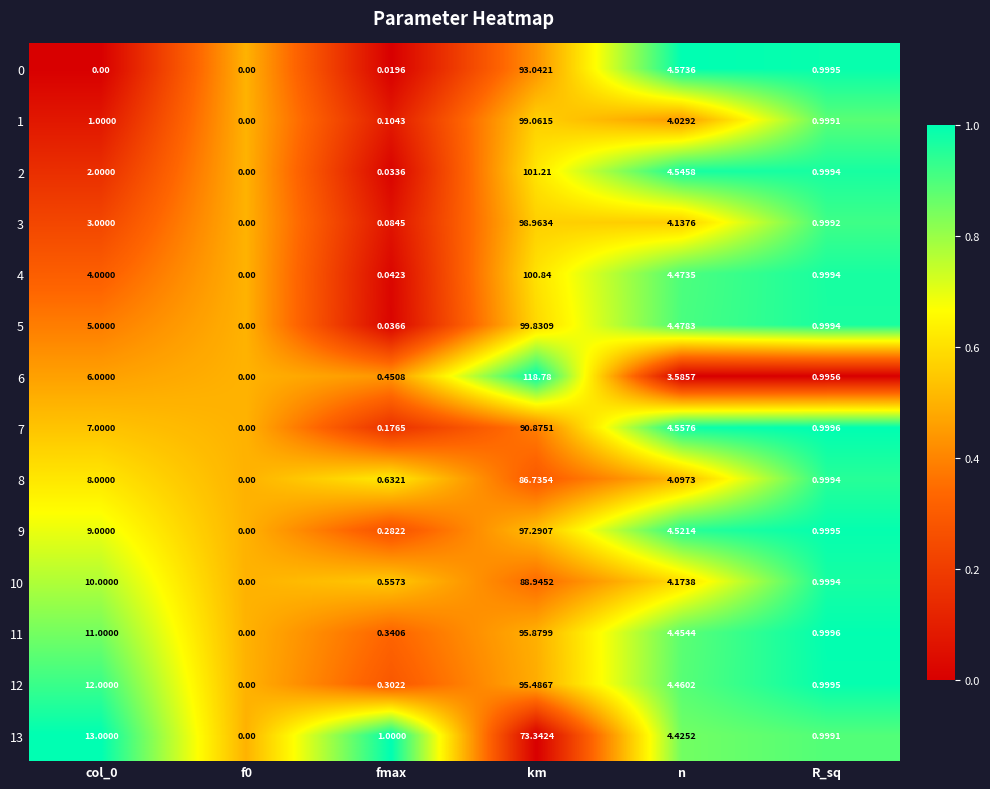

Is the value of 3 at km greater than the value of 4 at fmax?

Yes